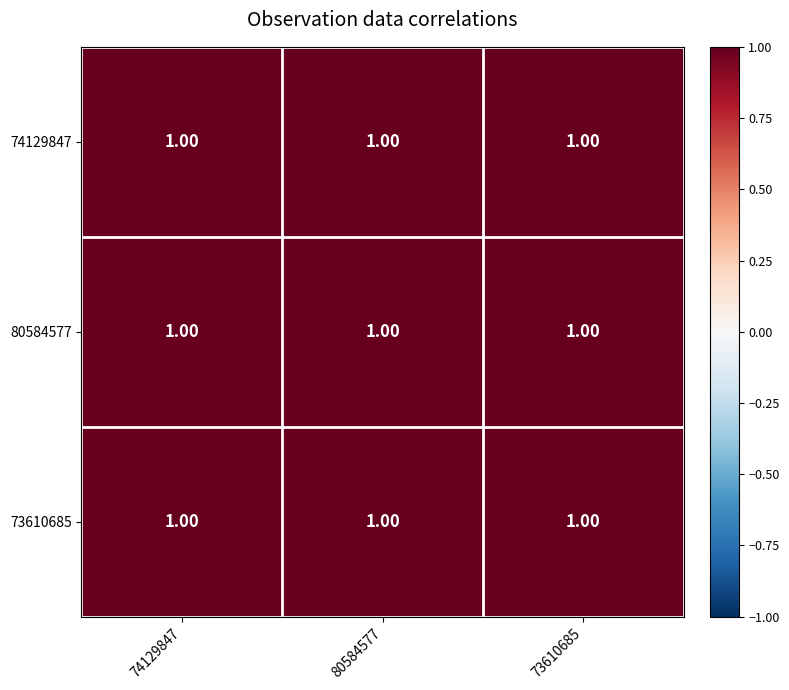

Is the value of 74129847 at 74129847 greater than the value of 73610685 at 80584577?

Yes